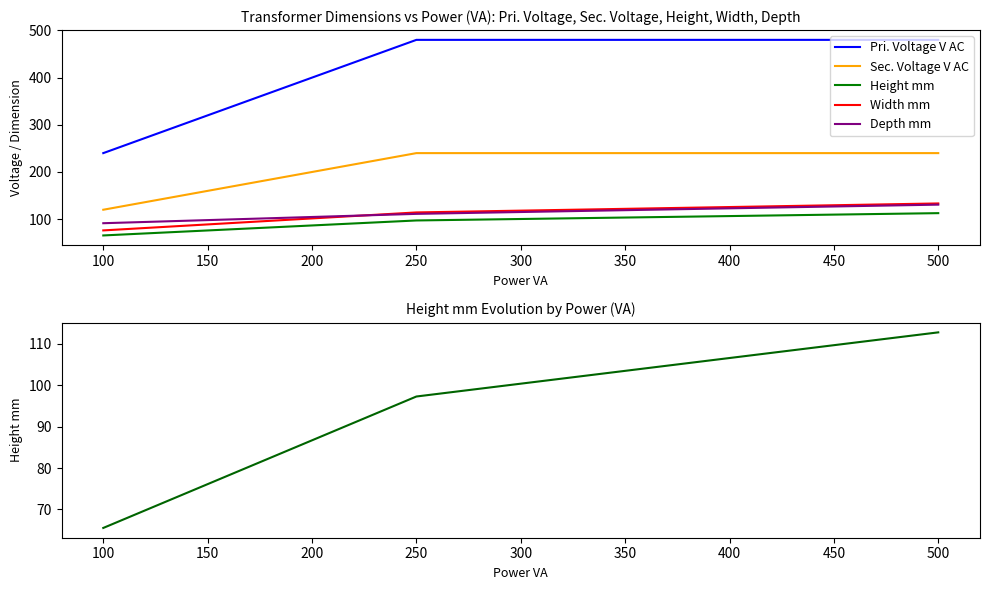

Is the value of Pri. Voltage V AC at 50 greater than the value of Height mm at 150?

Yes